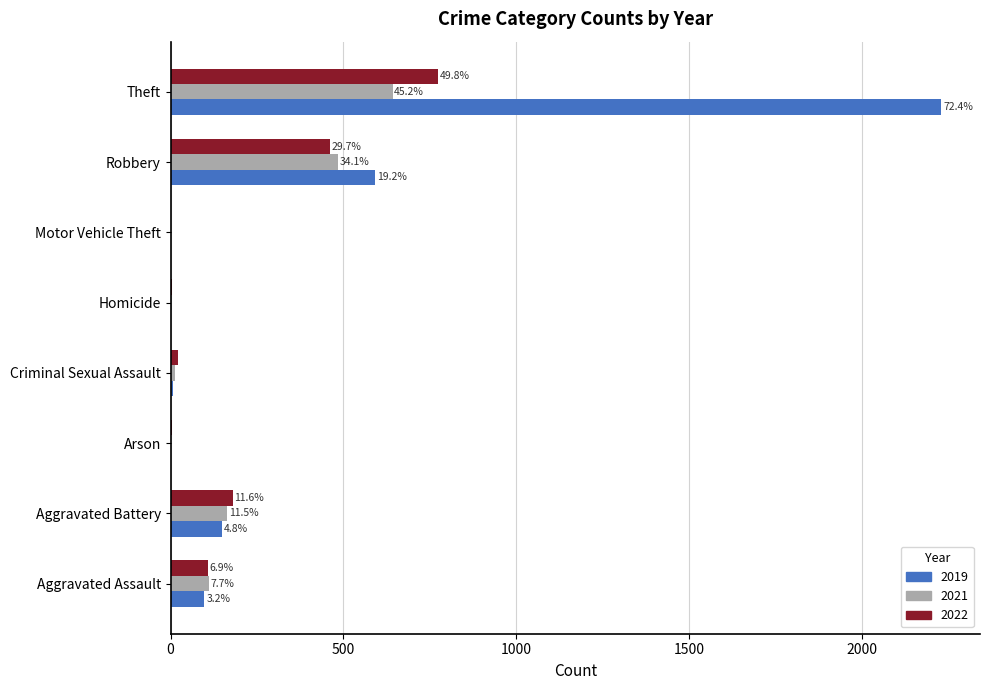

What is the spread (max minus min) of values at Arson?

2